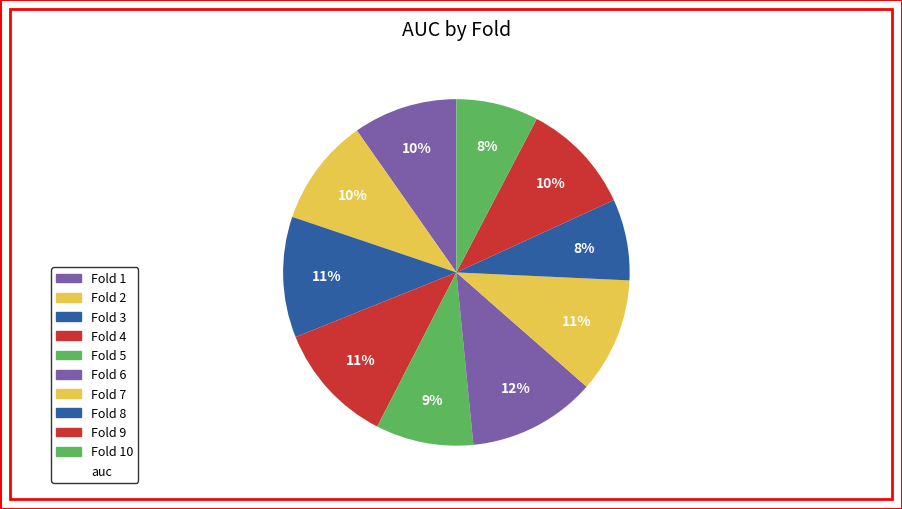

Rank the categories by value from lowest to highest.

Fold 8, Fold 10, Fold 5, Fold 1, Fold 2, Fold 9, Fold 7, Fold 3, Fold 4, Fold 6